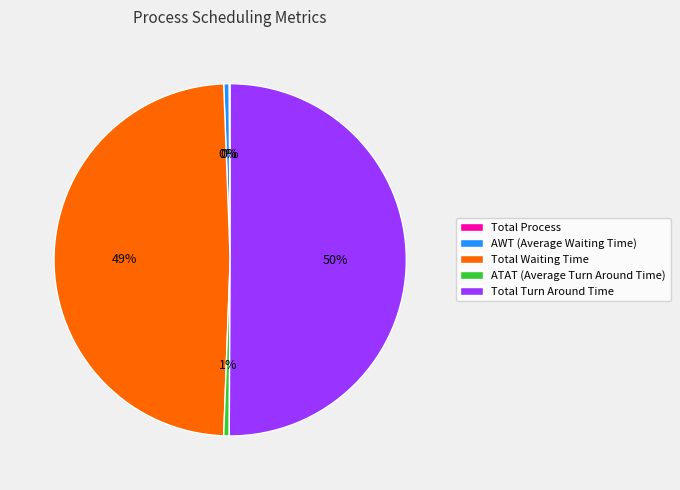

Is the sum of Total Waiting Time and ATAT (Average Turn Around Time) greater than half?

No